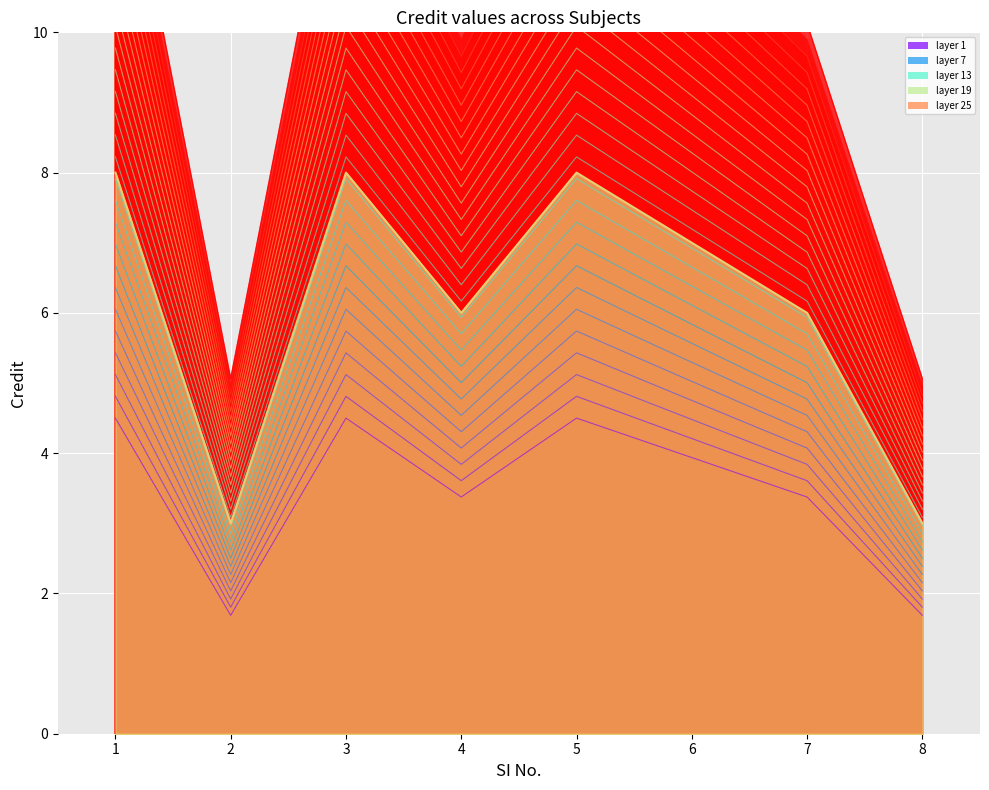

How many interior local peaks (higher than both neighbors) does the data have?

2